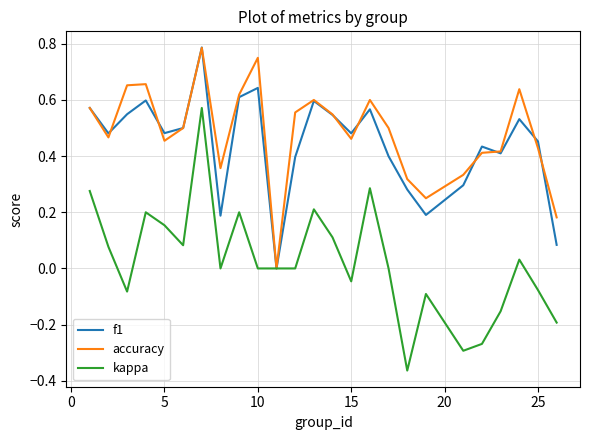

Which series has the largest range (max minus min)?

kappa